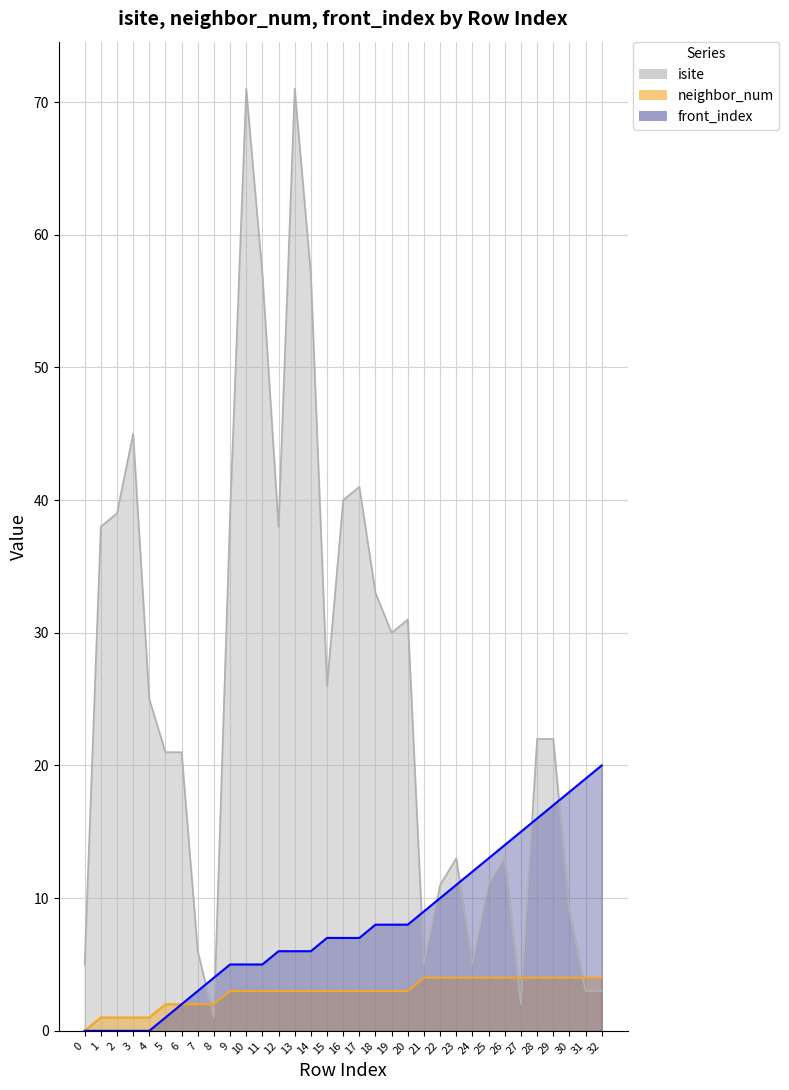

What is the minimum value for isite?

1